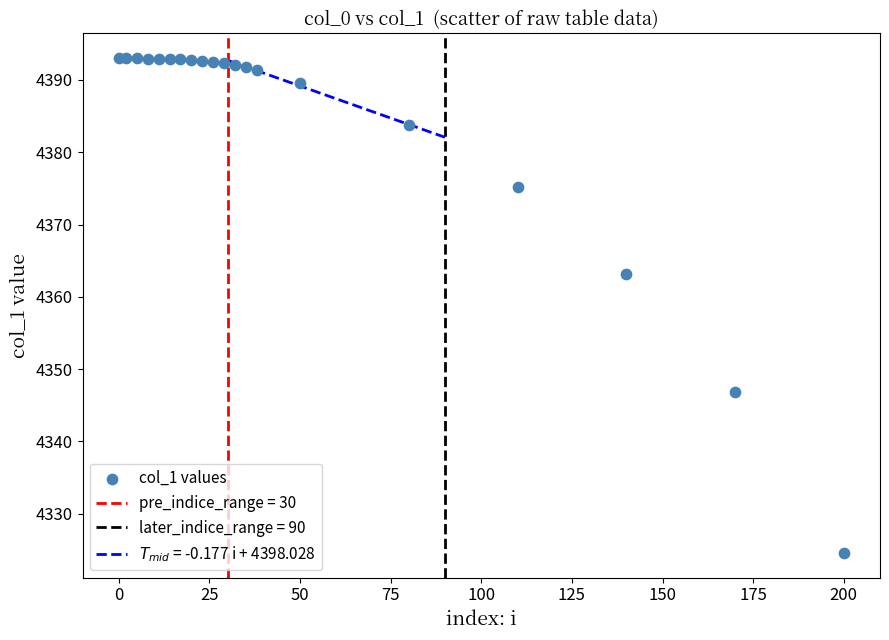

What Y value in the scatter plot is closest to 4358?

4363.2